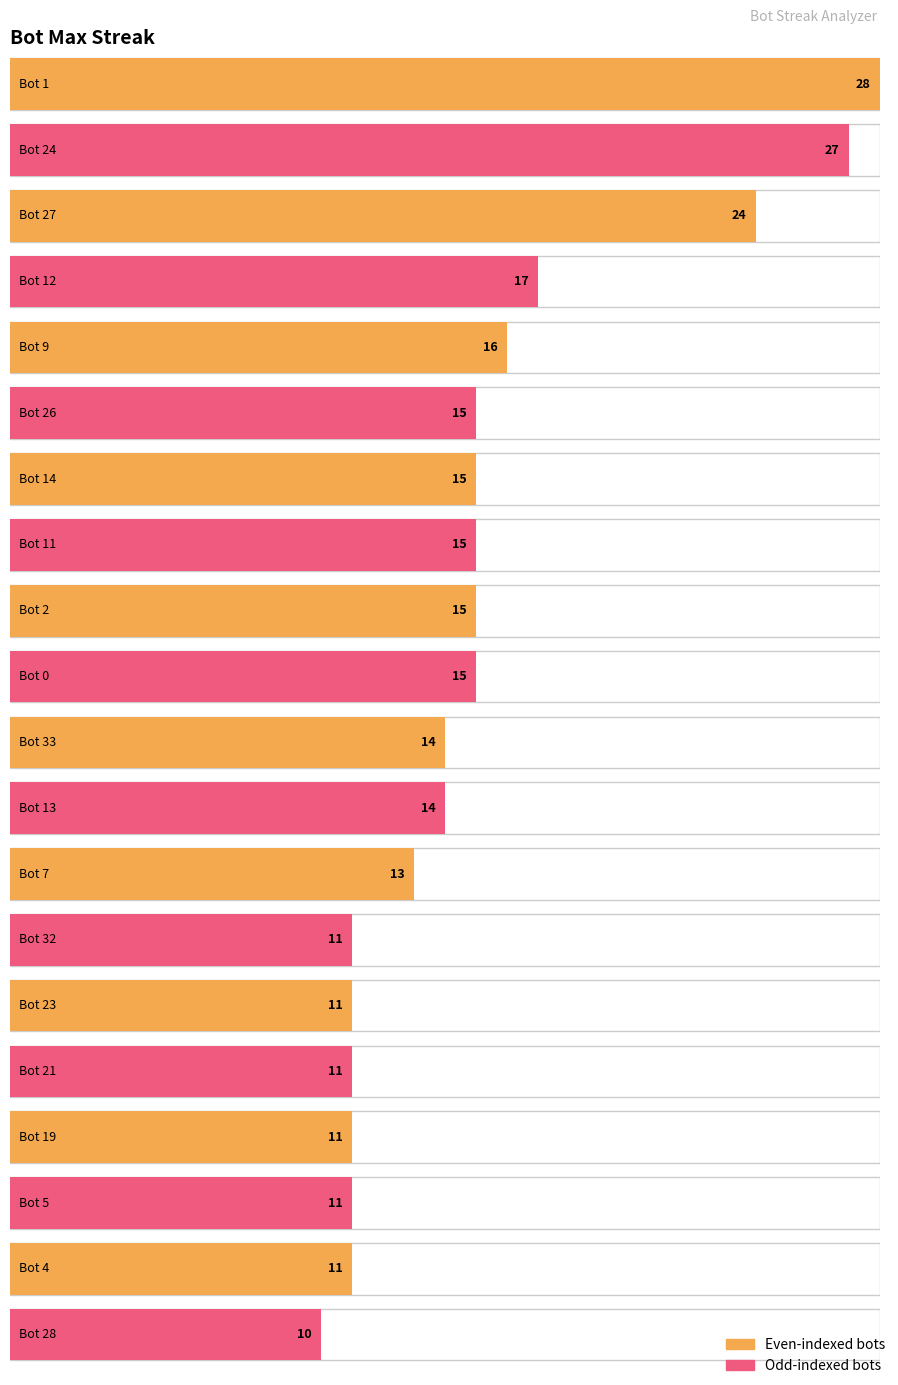

The chart shows a value of 11 at 21. True or false?

True